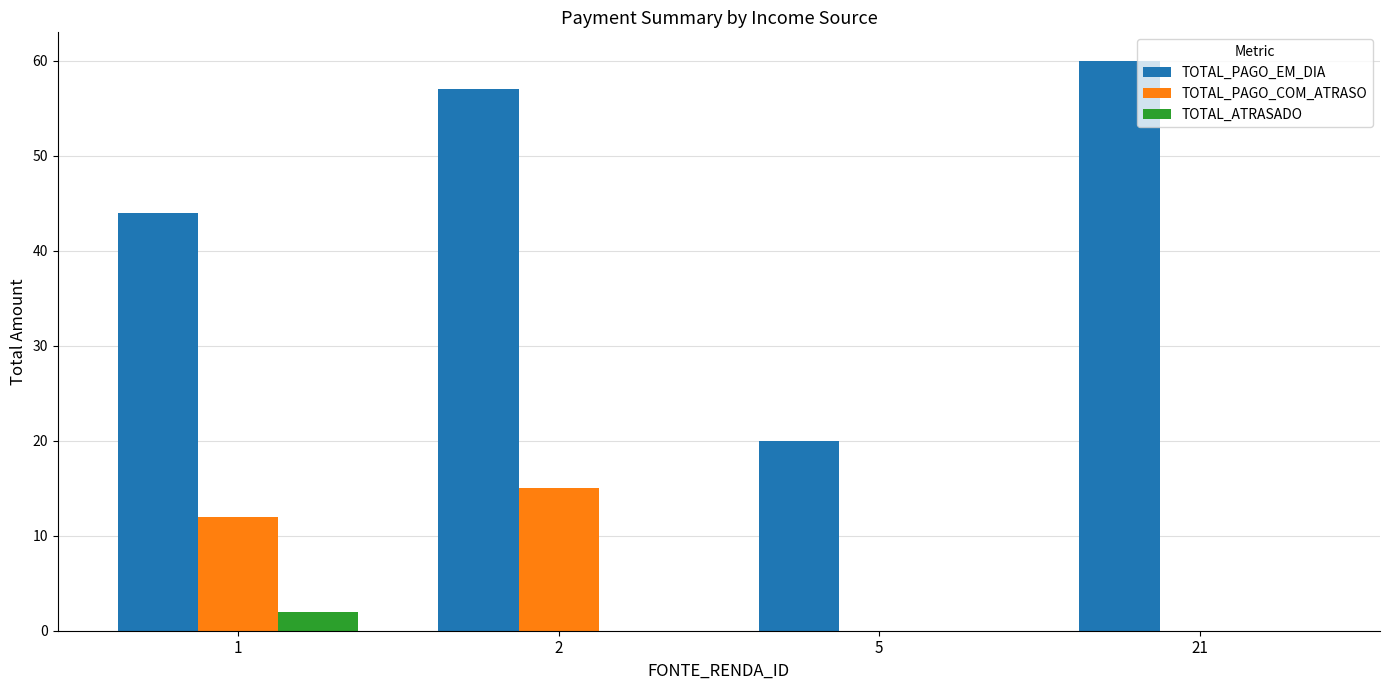

True or false: TOTAL_ATRASADO has a value of 0 at 21.

True